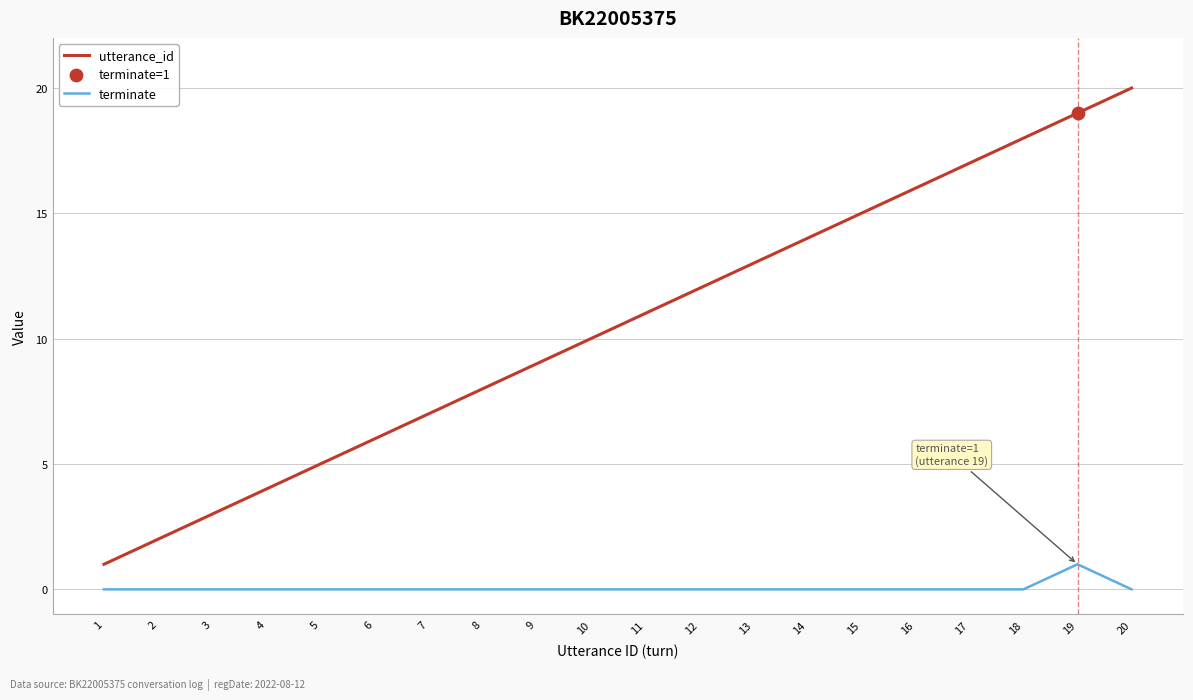

What is the total value across all series at 3?

3